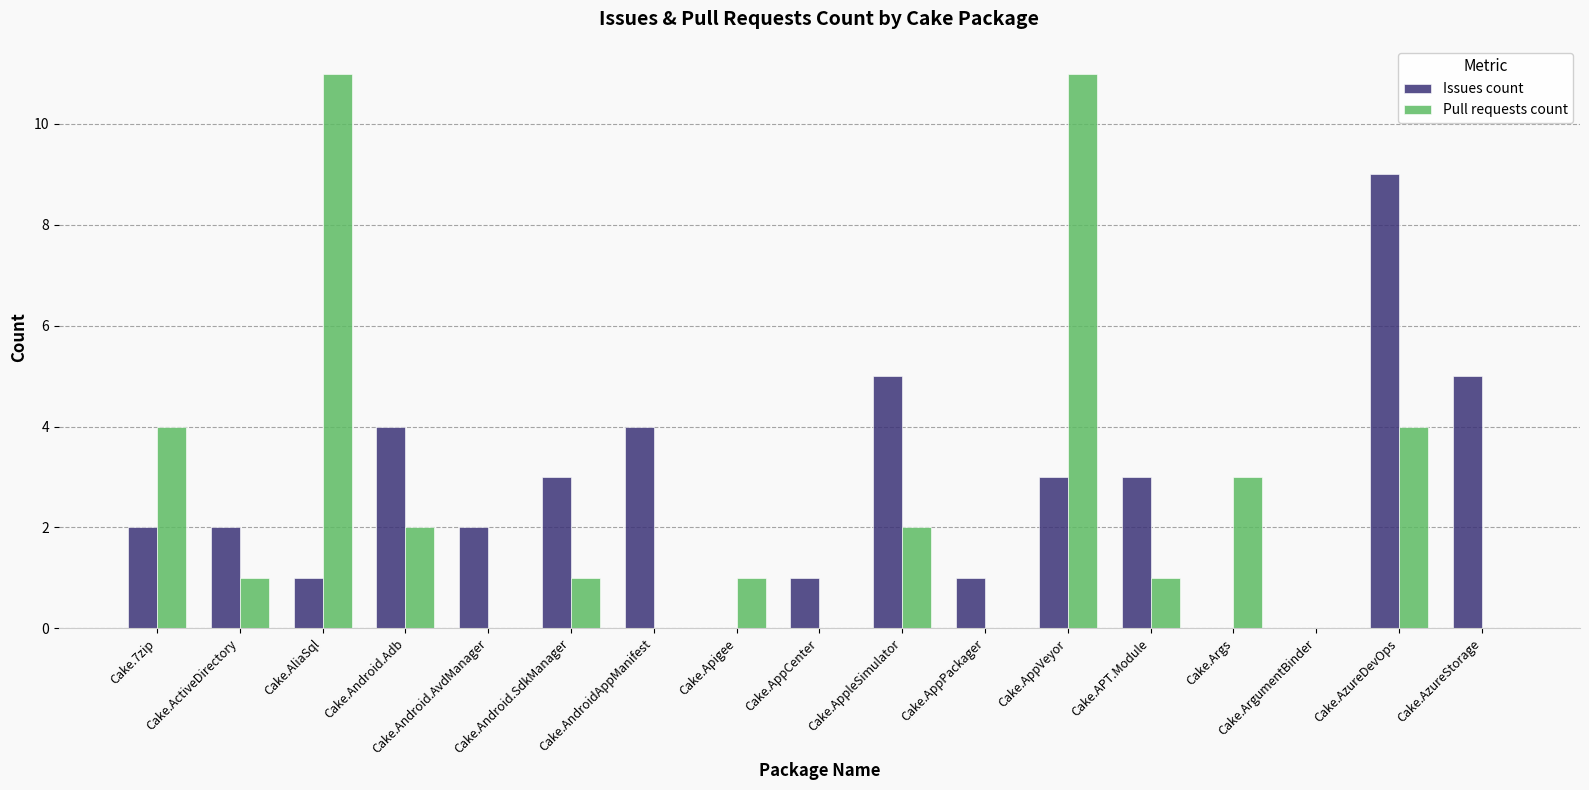

At which category is the sum across all series the highest?

Cake.AppVeyor